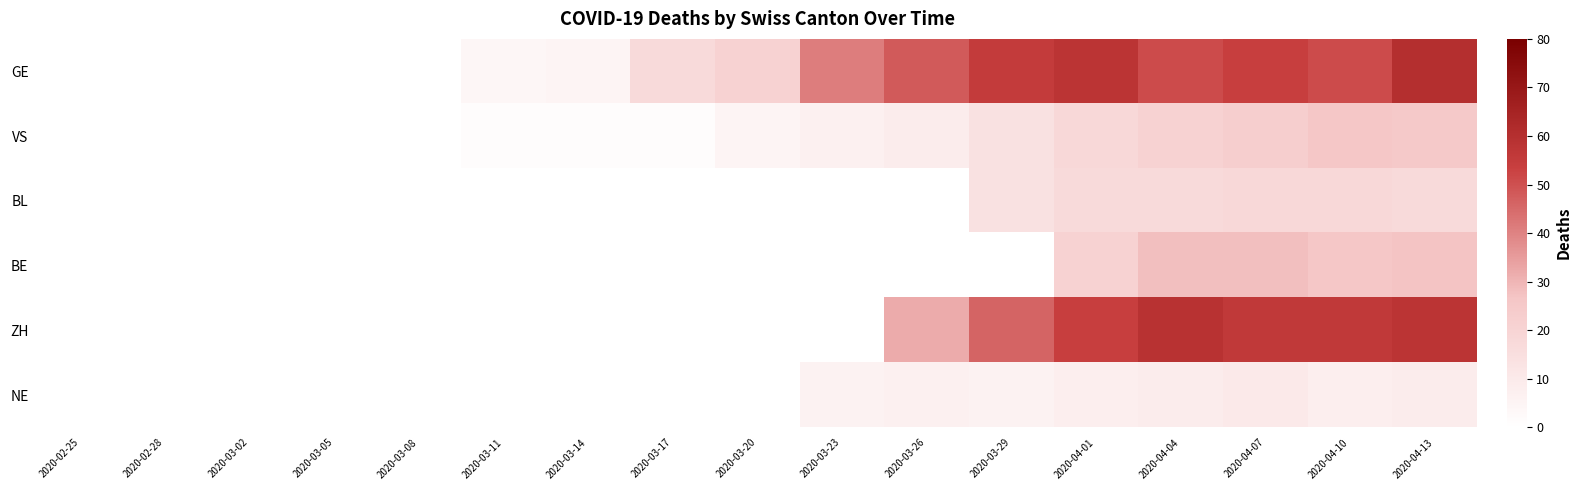

Reading right to left, extract all data points from this chart.

GE: 2020-04-13=60	2020-04-10=51	2020-04-07=54	2020-04-04=51	2020-04-01=58	2020-03-29=55	2020-03-26=48	2020-03-23=41	2020-03-20=21	2020-03-17=17	2020-03-14=5	2020-03-11=4	2020-03-08=0	2020-03-05=0	2020-03-02=0	2020-02-28=0	2020-02-25=0
VS: 2020-04-13=25	2020-04-10=26	2020-04-07=23	2020-04-04=21	2020-04-01=18	2020-03-29=14	2020-03-26=9	2020-03-23=7	2020-03-20=5	2020-03-17=1	2020-03-14=1	2020-03-11=1	2020-03-08=0	2020-03-05=0	2020-03-02=0	2020-02-28=0	2020-02-25=0
BL: 2020-04-13=17	2020-04-10=18	2020-04-07=18	2020-04-04=17	2020-04-01=17	2020-03-29=14	2020-03-26=0	2020-03-23=0	2020-03-20=0	2020-03-17=0	2020-03-14=0	2020-03-11=0	2020-03-08=0	2020-03-05=0	2020-03-02=0	2020-02-28=0	2020-02-25=0
BE: 2020-04-13=27	2020-04-10=26	2020-04-07=28	2020-04-04=28	2020-04-01=21	2020-03-29=0	2020-03-26=0	2020-03-23=0	2020-03-20=0	2020-03-17=0	2020-03-14=0	2020-03-11=0	2020-03-08=0	2020-03-05=0	2020-03-02=0	2020-02-28=0	2020-02-25=0
ZH: 2020-04-13=58	2020-04-10=56	2020-04-07=56	2020-04-04=59	2020-04-01=54	2020-03-29=46	2020-03-26=32	2020-03-23=0	2020-03-20=0	2020-03-17=0	2020-03-14=0	2020-03-11=0	2020-03-08=0	2020-03-05=0	2020-03-02=0	2020-02-28=0	2020-02-25=0
NE: 2020-04-13=9	2020-04-10=8	2020-04-07=10	2020-04-04=9	2020-04-01=8	2020-03-29=6	2020-03-26=7	2020-03-23=6	2020-03-20=0	2020-03-17=0	2020-03-14=0	2020-03-11=0	2020-03-08=0	2020-03-05=0	2020-03-02=0	2020-02-28=0	2020-02-25=0